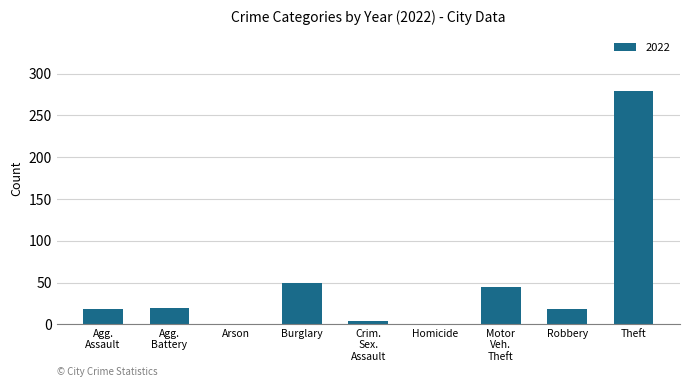

The chart shows a value of 12 at Burglary. True or false?

False